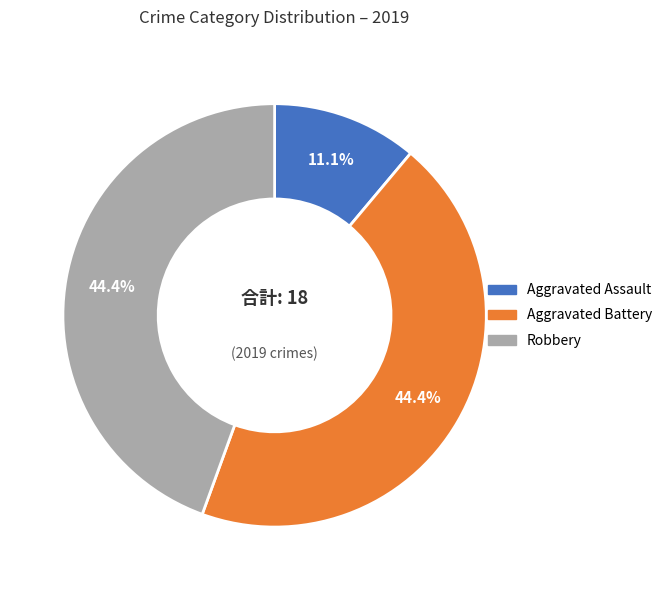

Between Aggravated Battery and Aggravated Assault, which is larger?

Aggravated Battery